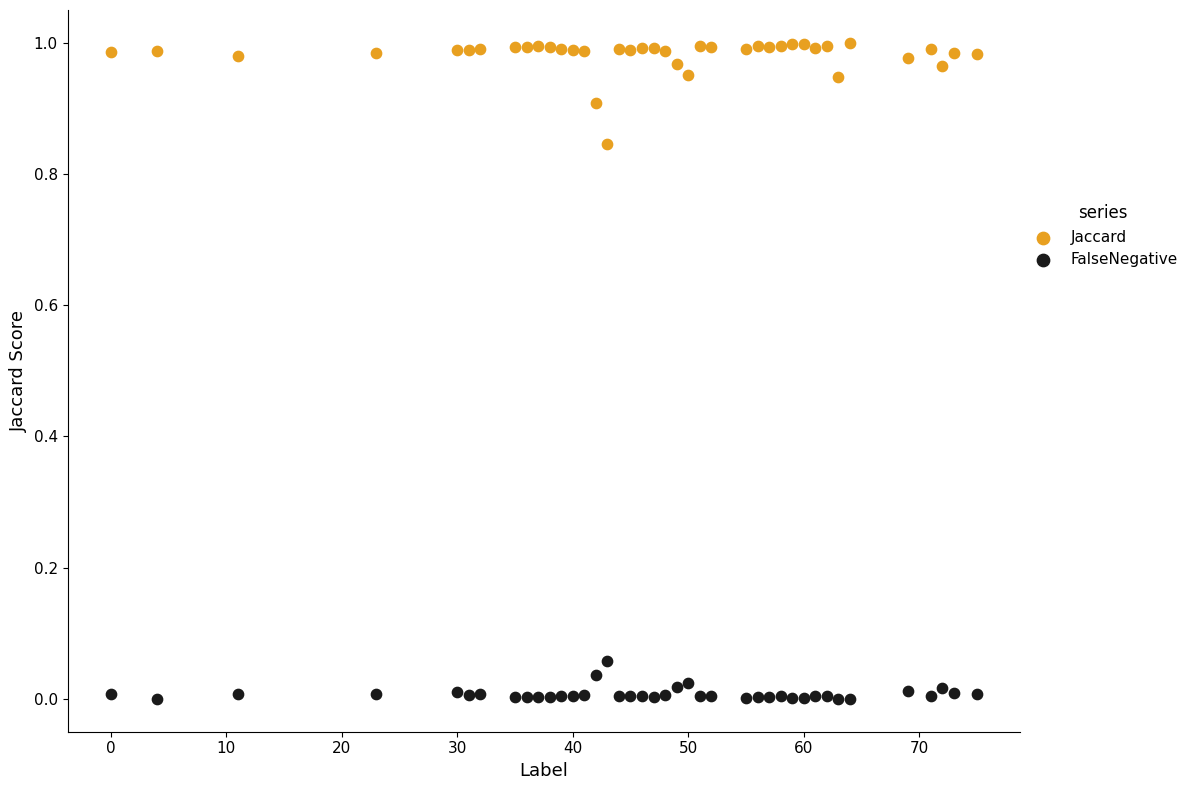

Which series contains the lowest Y value?

FalseNegative